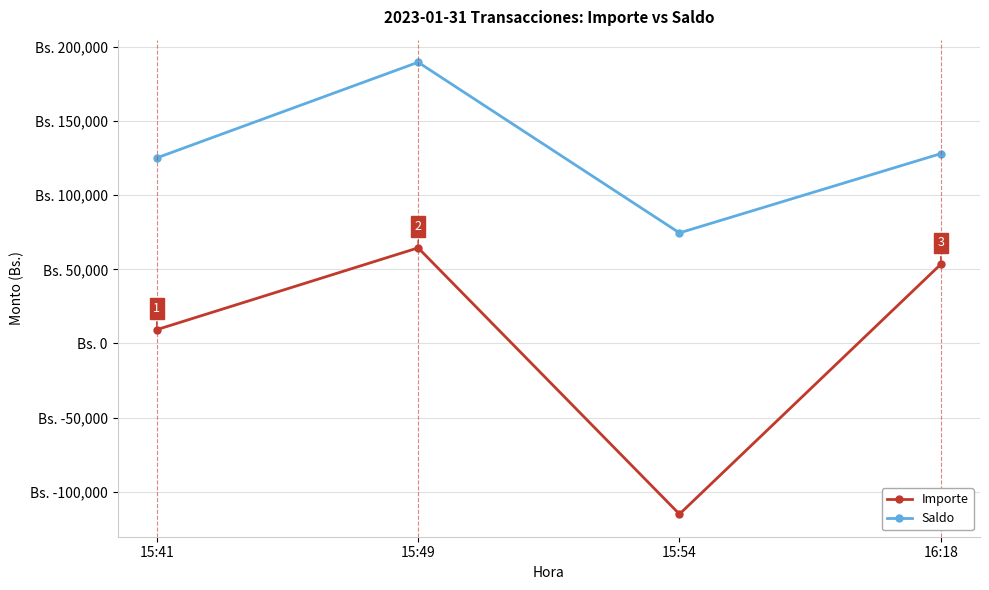

List the labels in order of Importe value, largest first.

15:49, 16:18, 15:41, 15:54